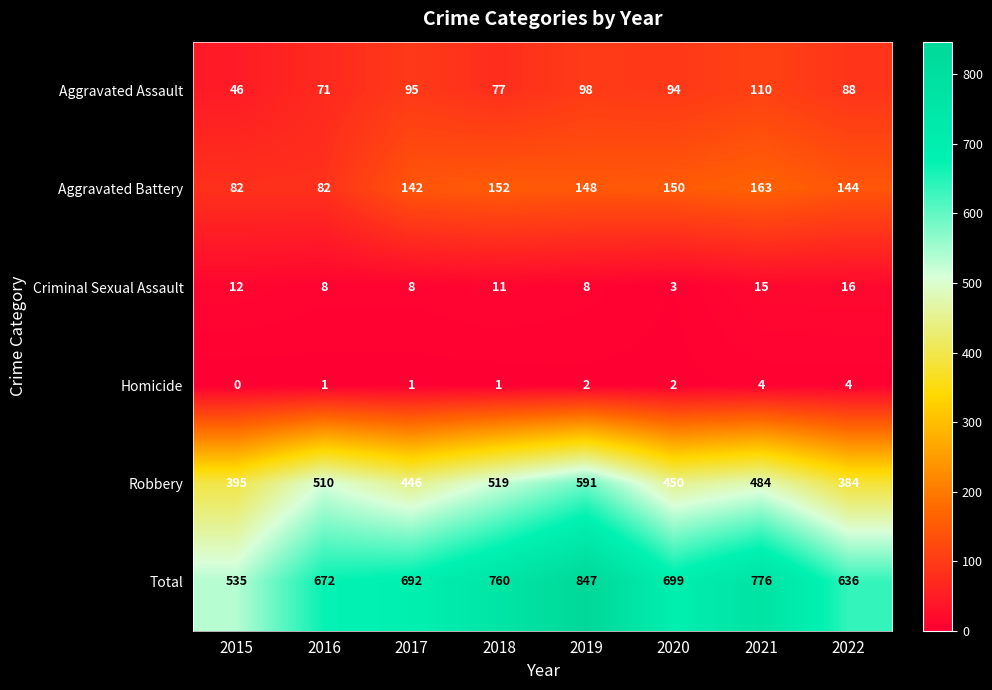

At how many categories does at least one series exceed 700?

3